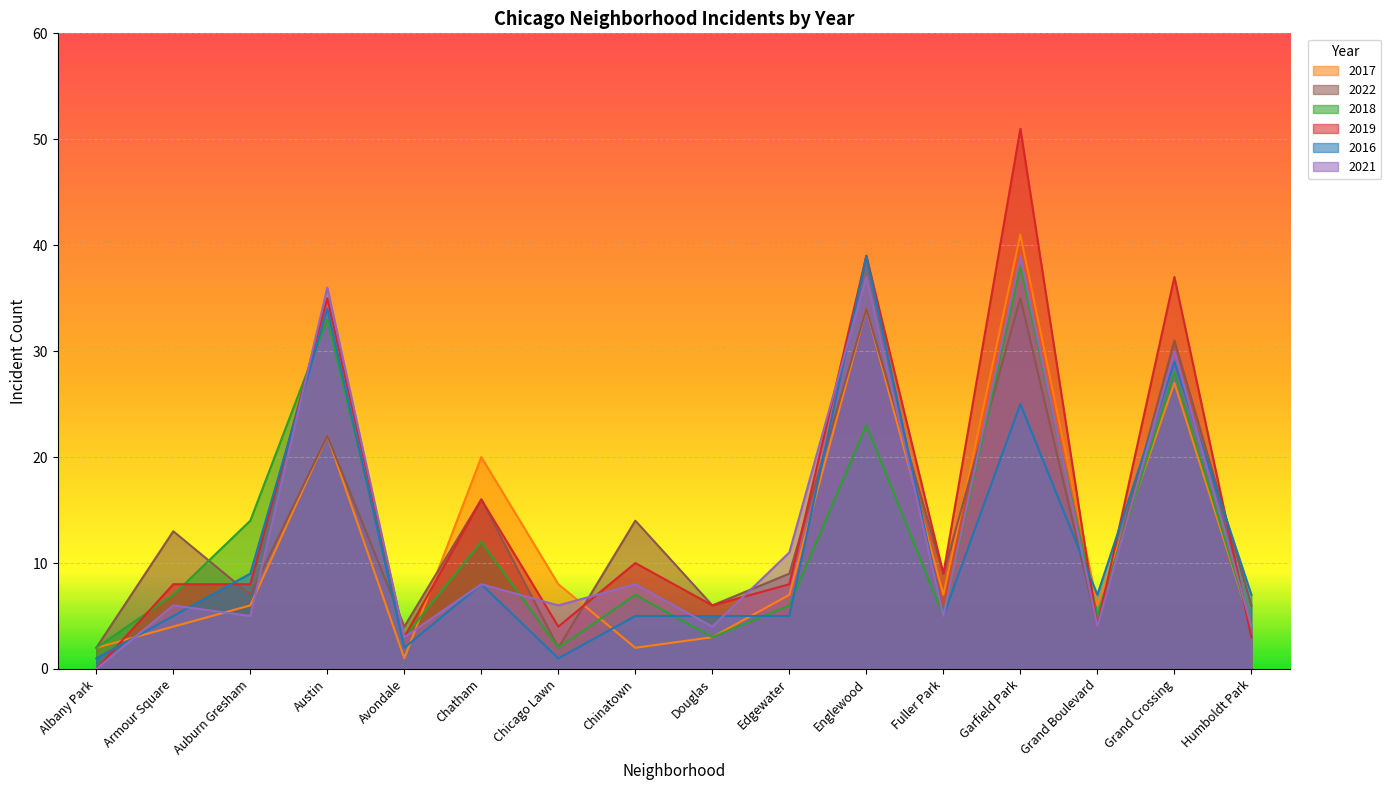

How many lines are shown in the chart?

6